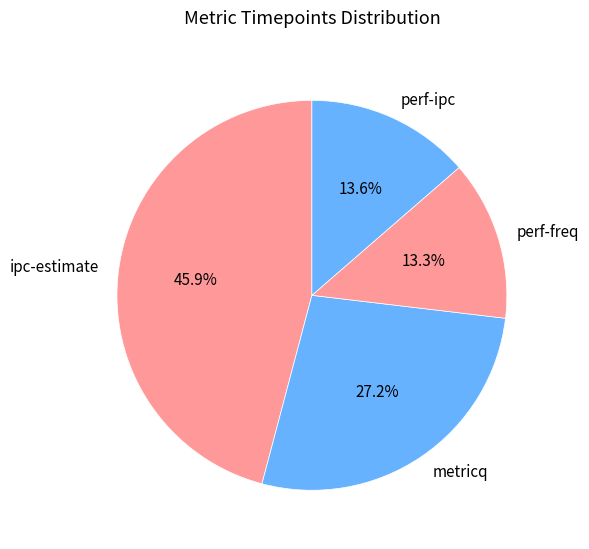

To the nearest percent, what is the combined percentage of perf-freq and perf-ipc?

27%